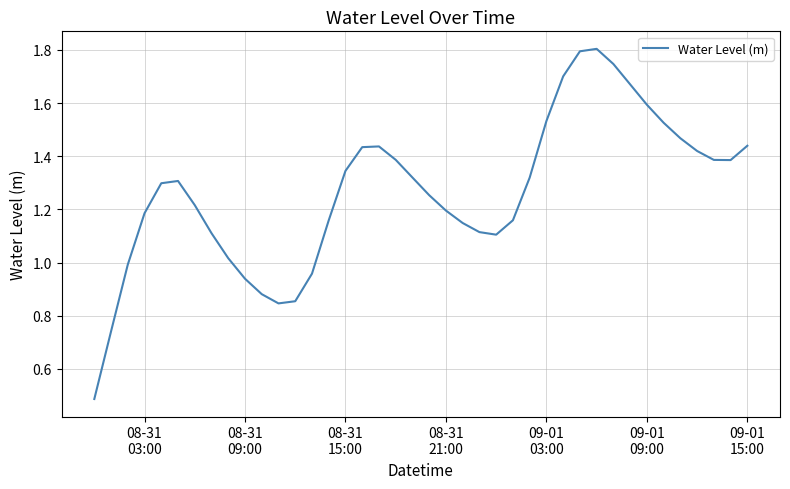

What is the smallest value displayed?

0.5